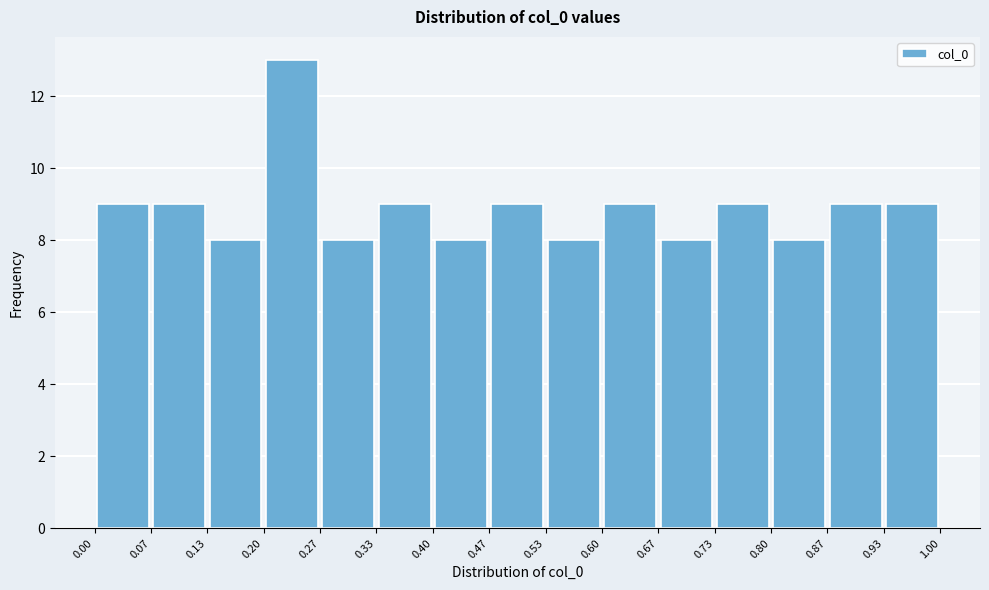

What is the height of the bar covering 0.00 to 0.07 on the x-axis? The values are not printed on the chart, so give them approximately, as read against the axis.

9